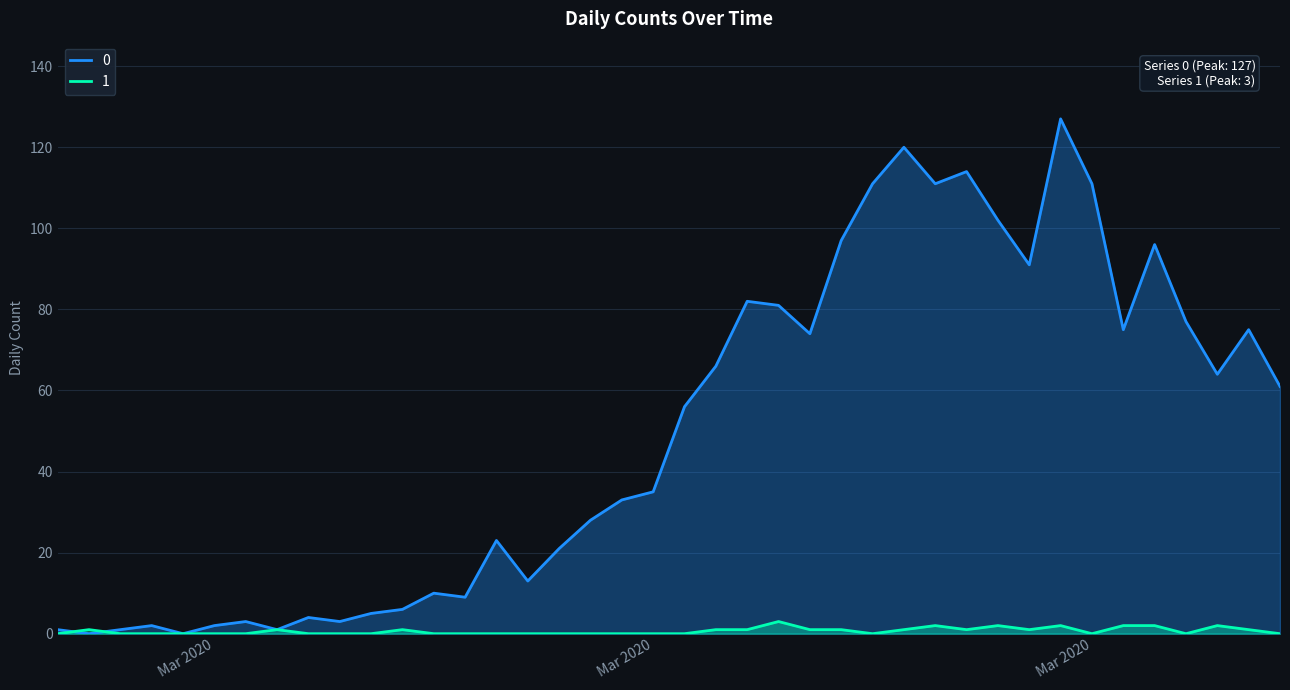

True or false: 0 has more than 2 points higher than both neighbors.

True